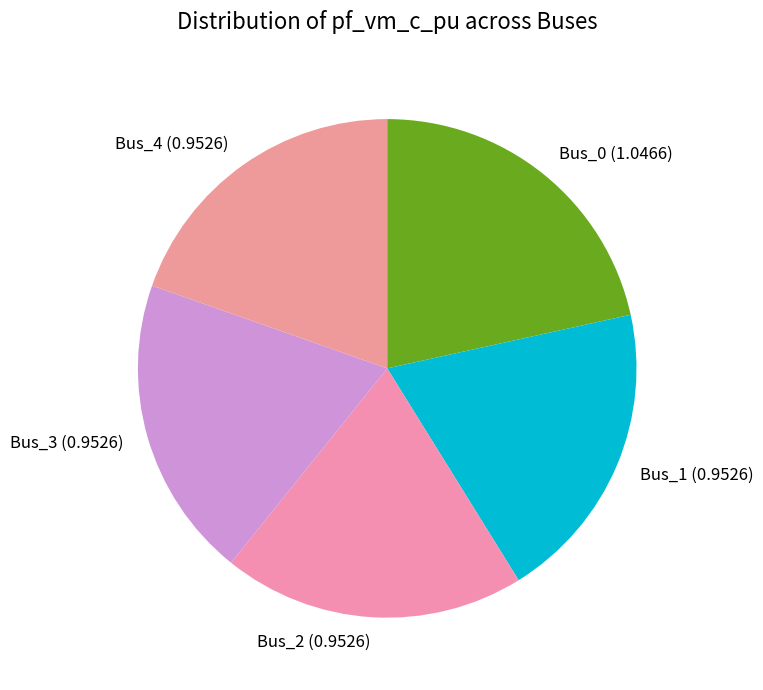

Combined, do Bus_3 (0.9526) and Bus_0 (1.0466) account for over 50%?

No